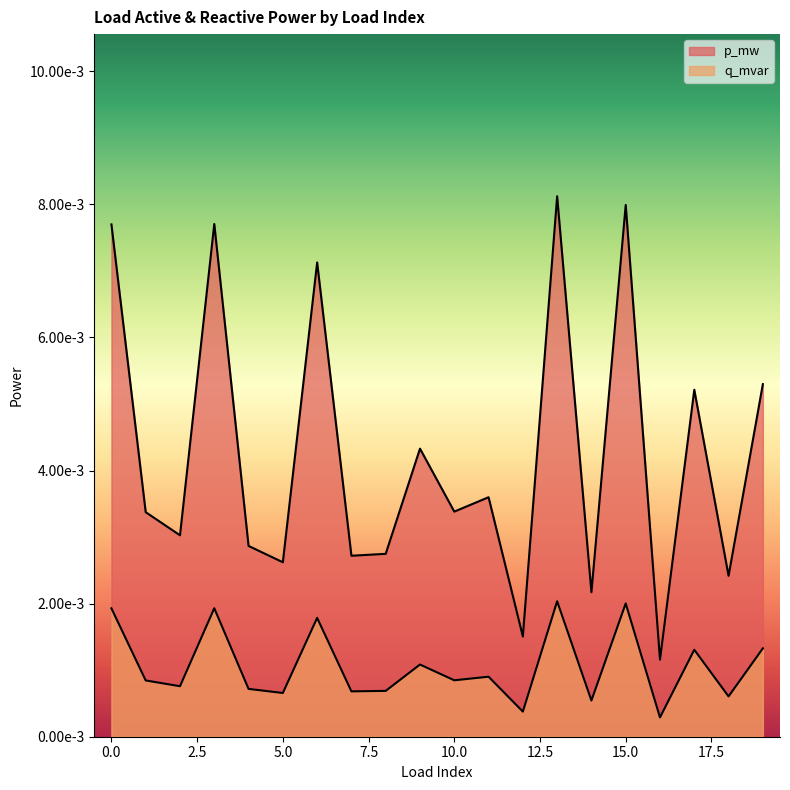

Does the chart have visible grid lines?

No